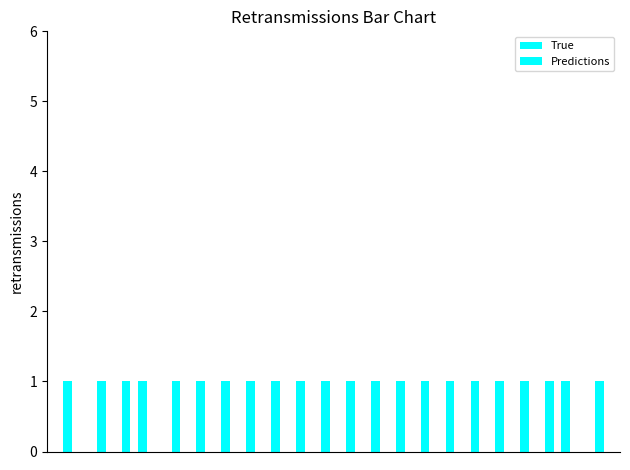

How many groups of bars are there?

22